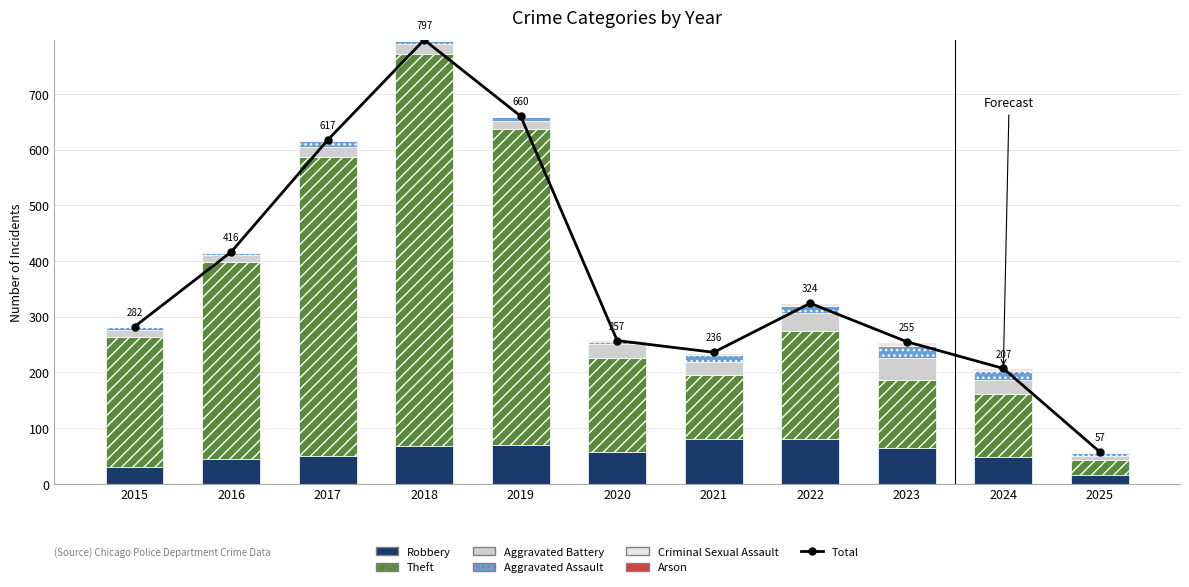

How many Criminal Sexual Assault values are between 1 and 2?

7